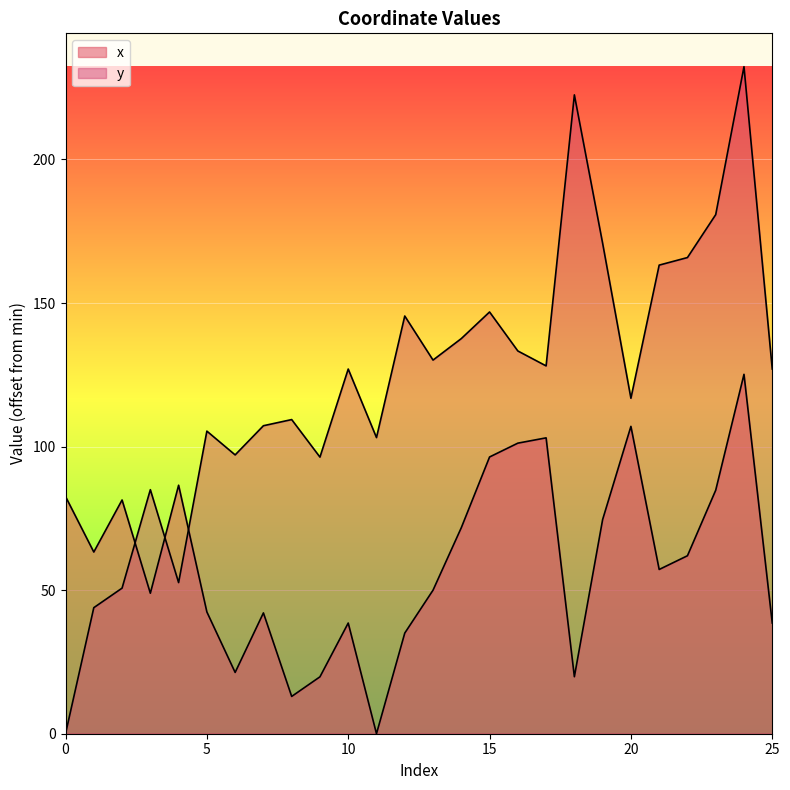

How many categories are shown in the chart?

26